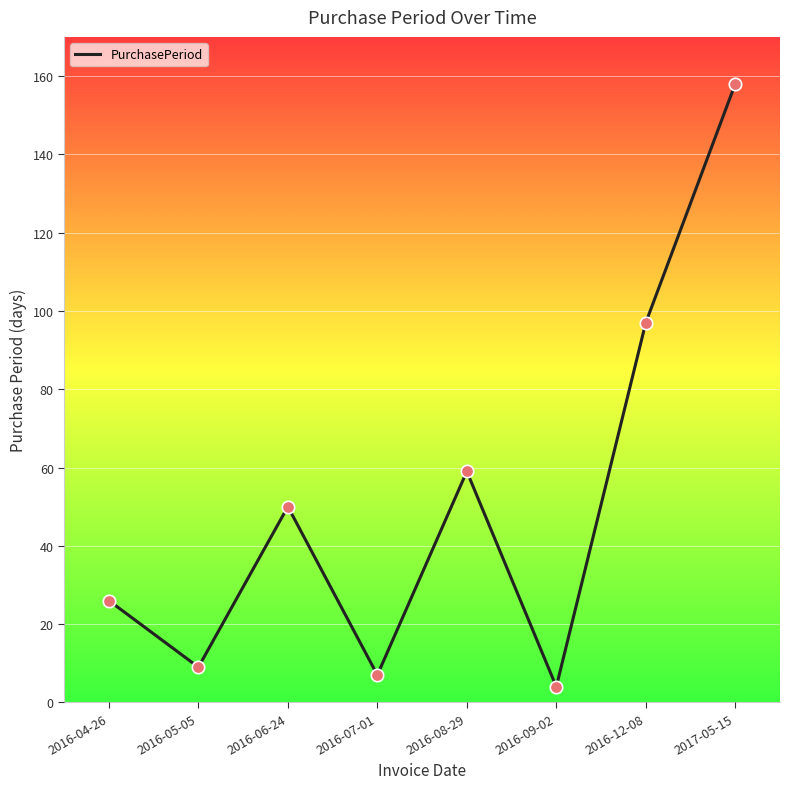

What is the change in value from 2016-04-26 to 2016-09-02?

-22